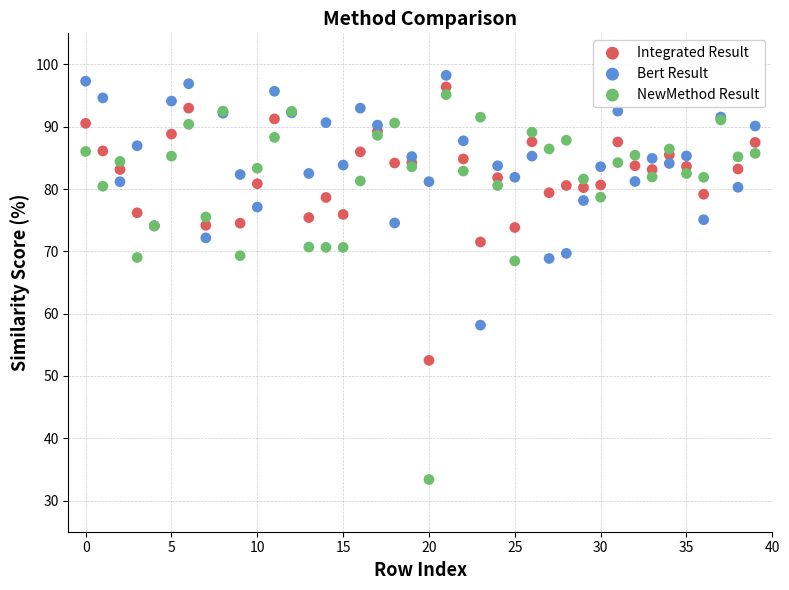

Which series has the widest spread of Y values?

NewMethod Result